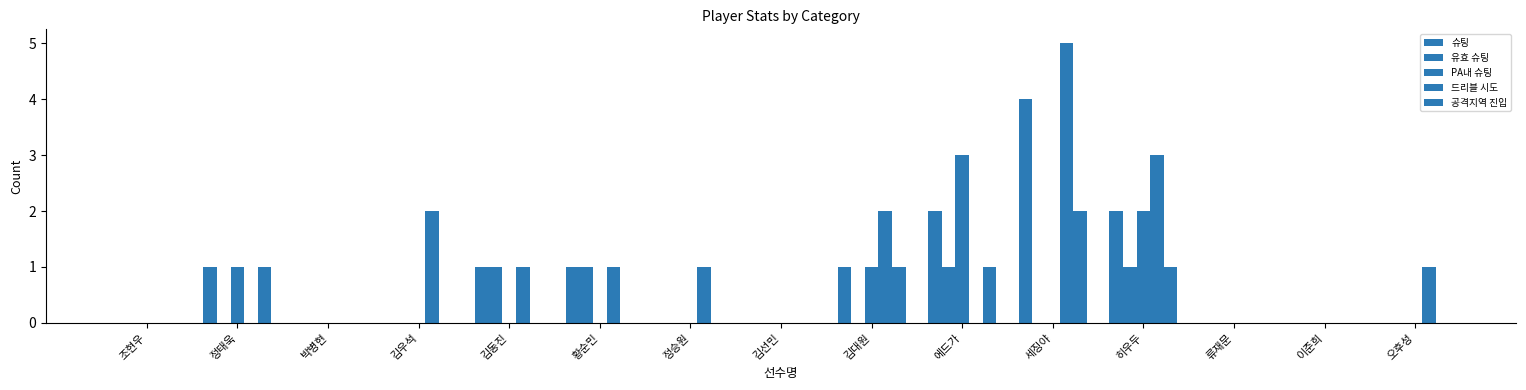

Does the chart contain stacked bars?

No